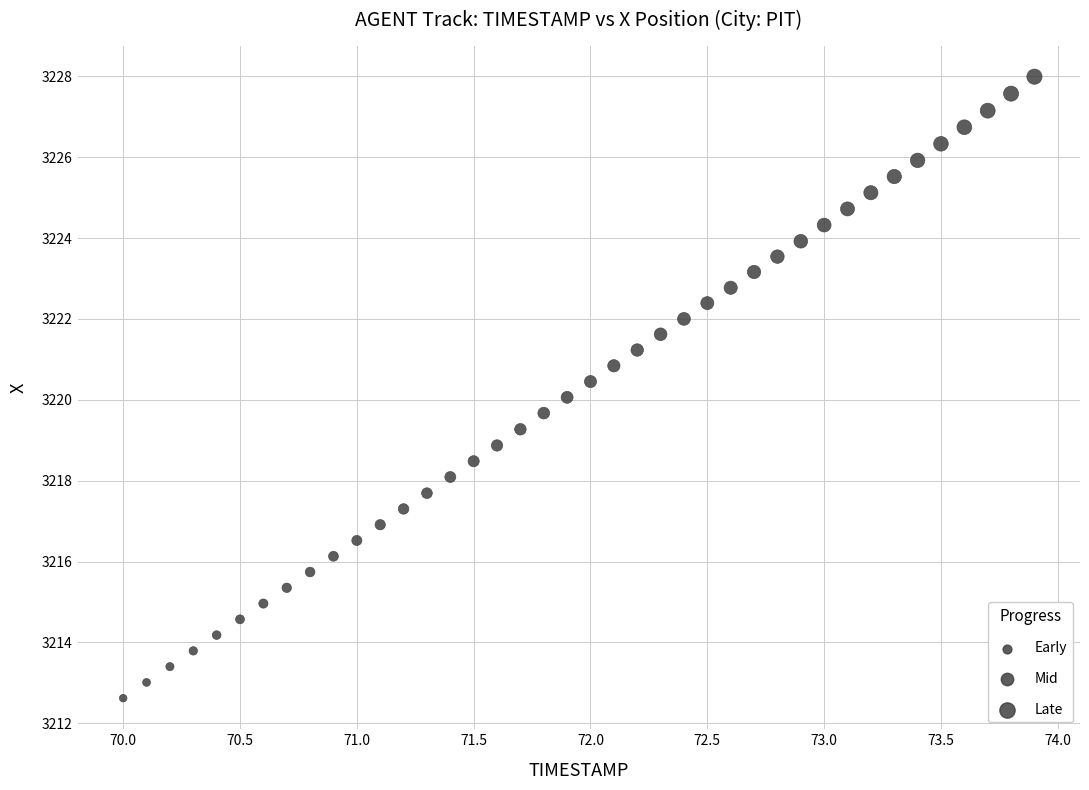

What is the range of X values (max minus min)?

3.9